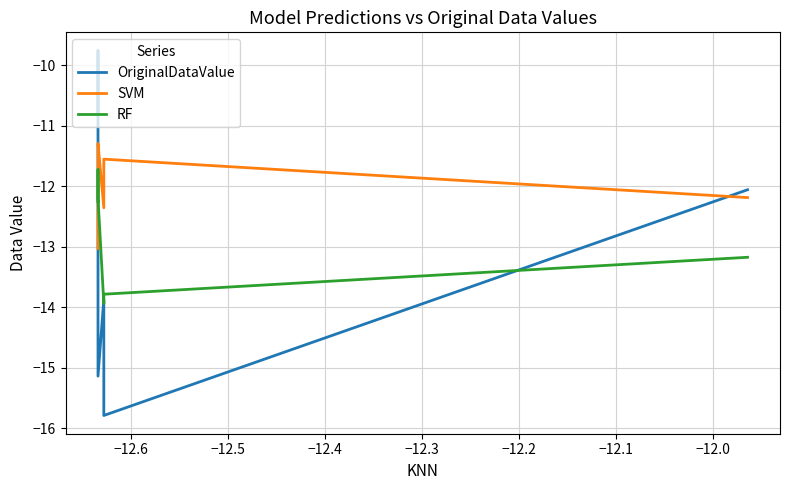

How many data points does each series have?

6